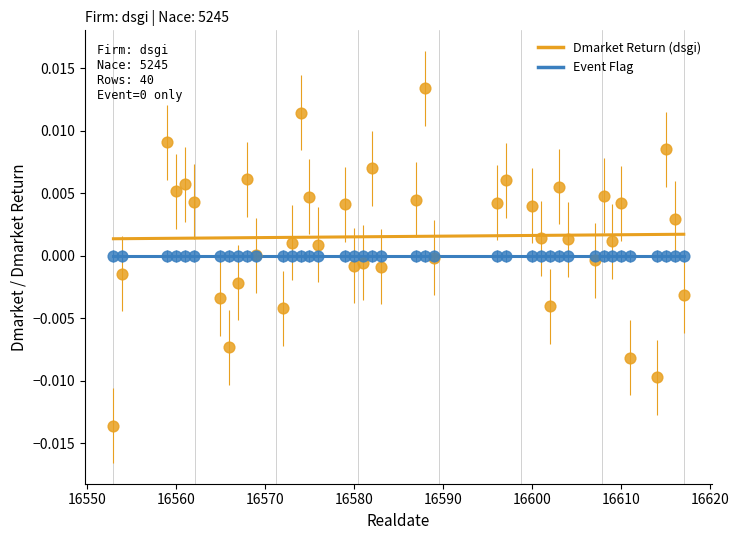

Which series reaches the maximum Y coordinate?

Dmarket Return (dsgi)